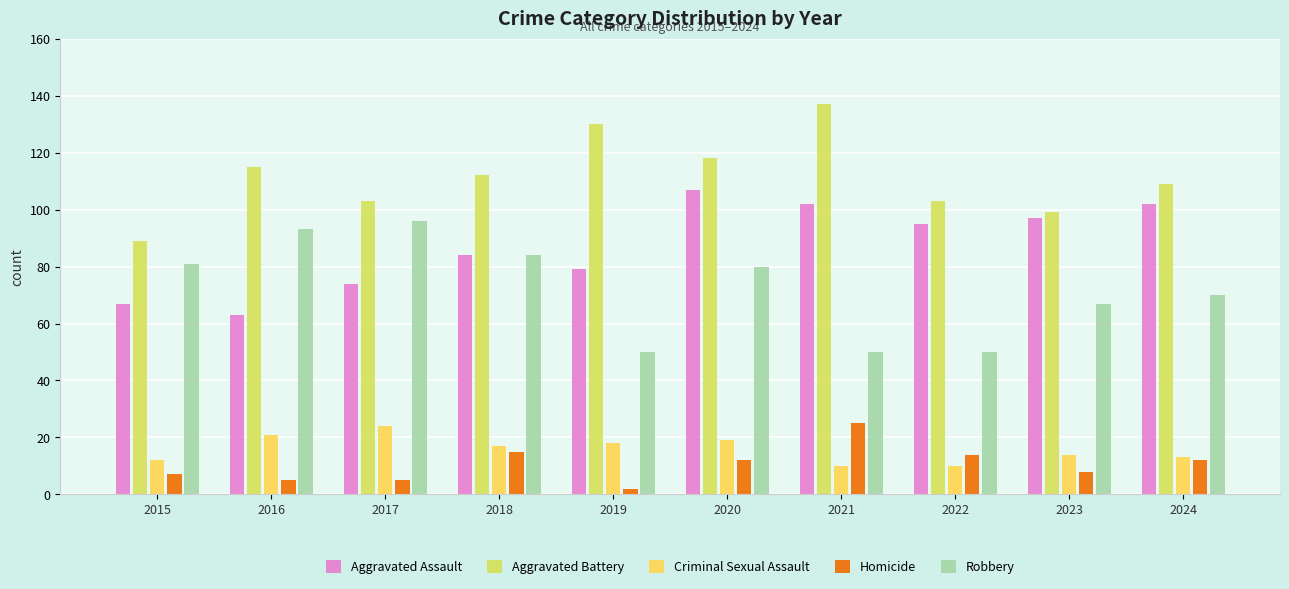

How many bars are there in total?

50